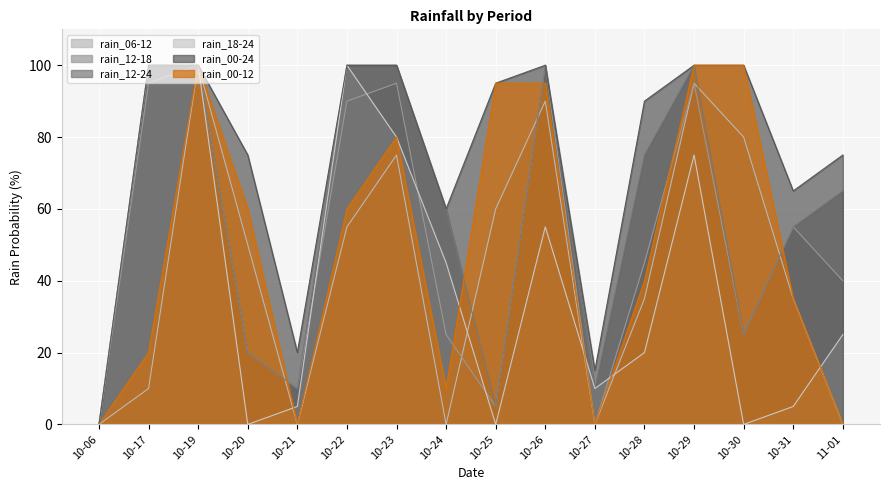

The value of rain_12-24 at 11-01 is 65. True or false?

True